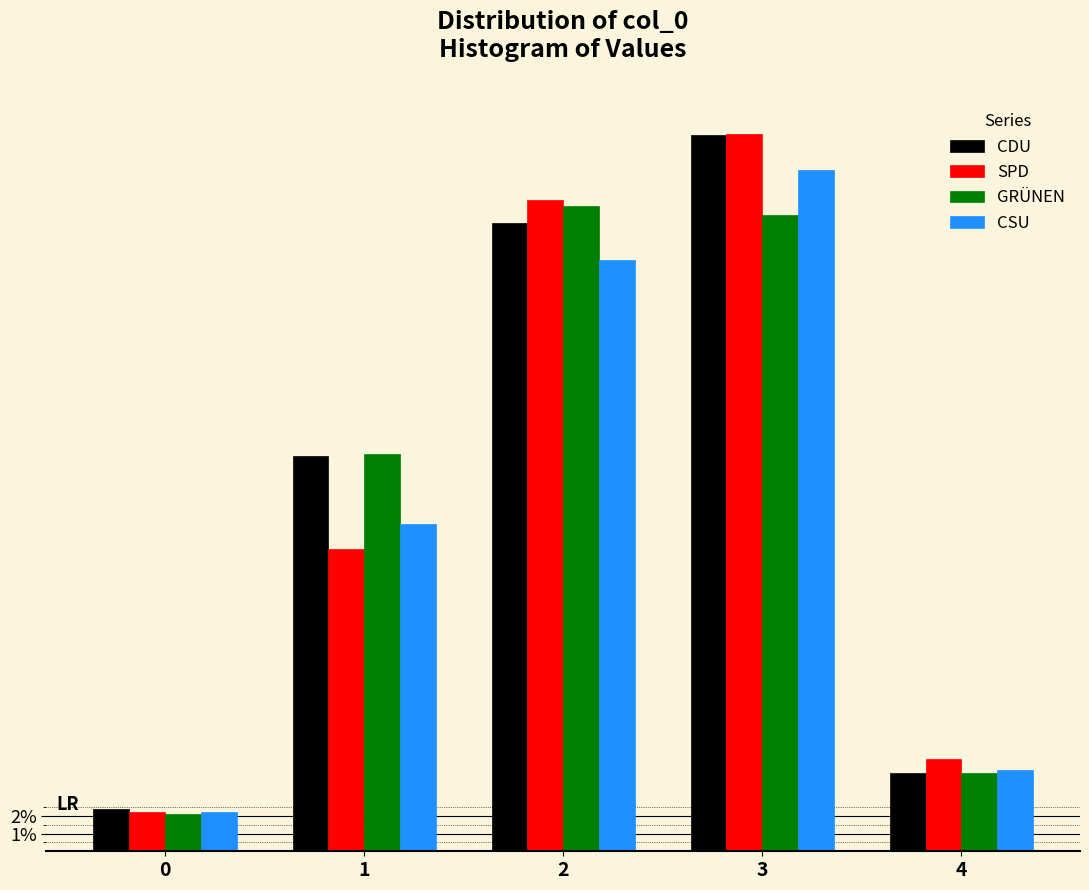

Reading right to left, list all the values displayed in this chart.

CDU: 4=4.4	3=40.7	2=35.7	1=22.4	0=2.4
SPD: 4=5.2	3=40.7	2=37.0	1=17.1	0=2.2
GRÜNEN: 4=4.5	3=36.1	2=36.7	1=22.5	0=2.1
CSU: 4=4.6	3=38.7	2=33.6	1=18.6	0=2.2